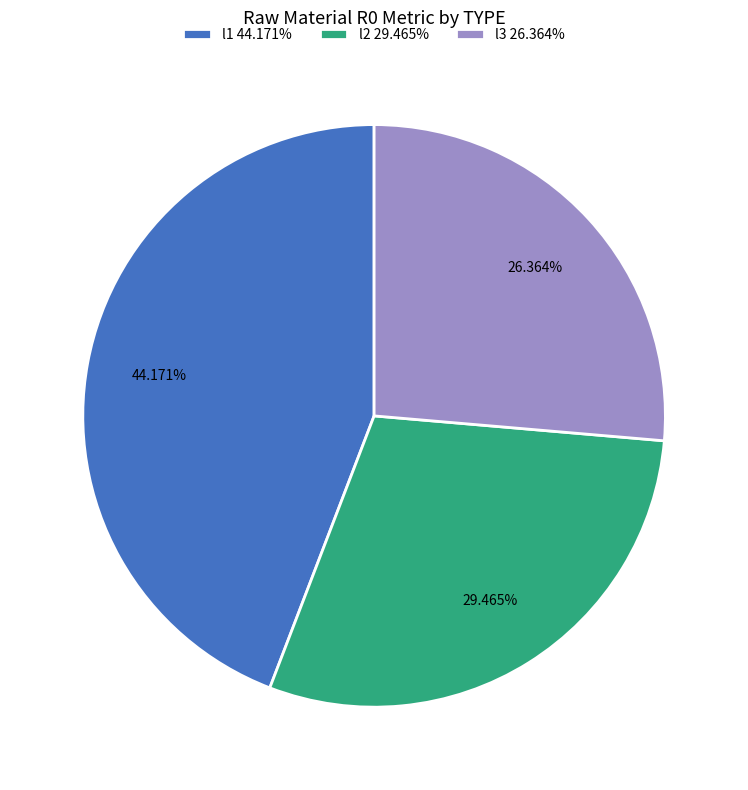

Rank the categories by value from highest to lowest.

l1 44.171%, l2 29.465%, l3 26.364%